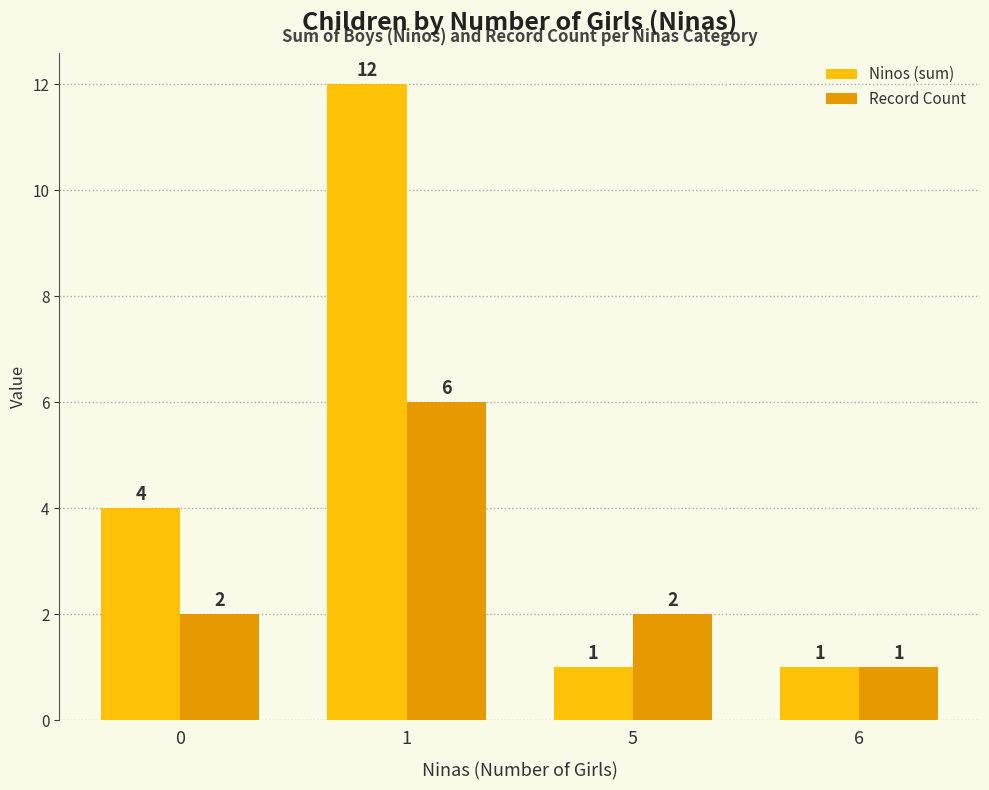

Count the Record Count values in the range 2 to 6.

3